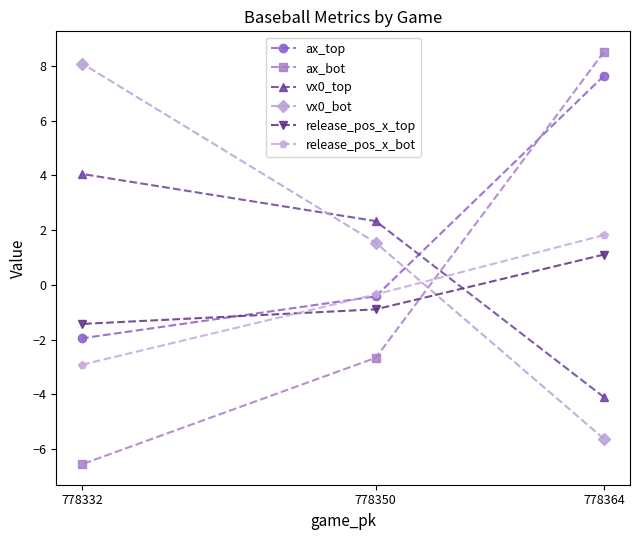

Which category has the lowest value across all series?

778332